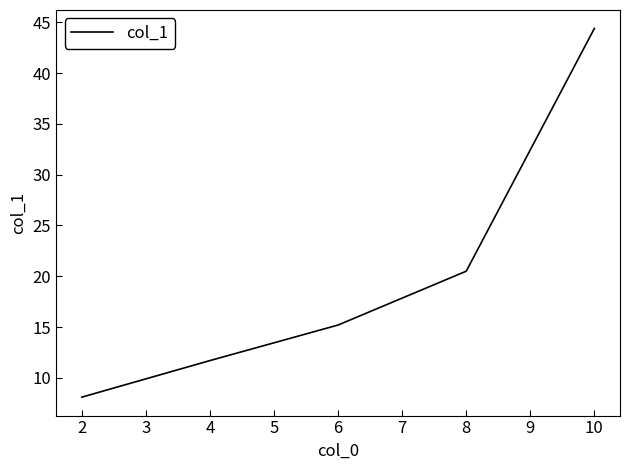

Between 2 and 10, which is larger?

10